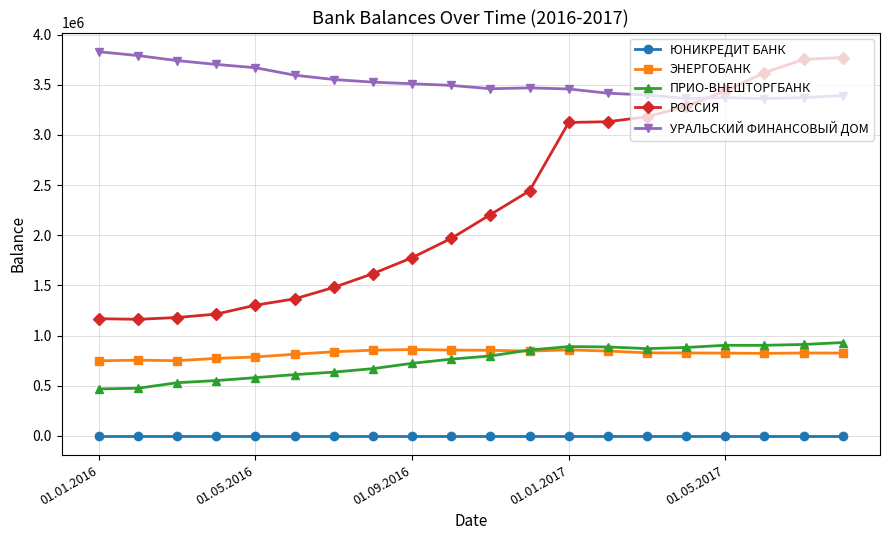

What is the lowest value of the ЭНЕРГОБАНК series?

748268